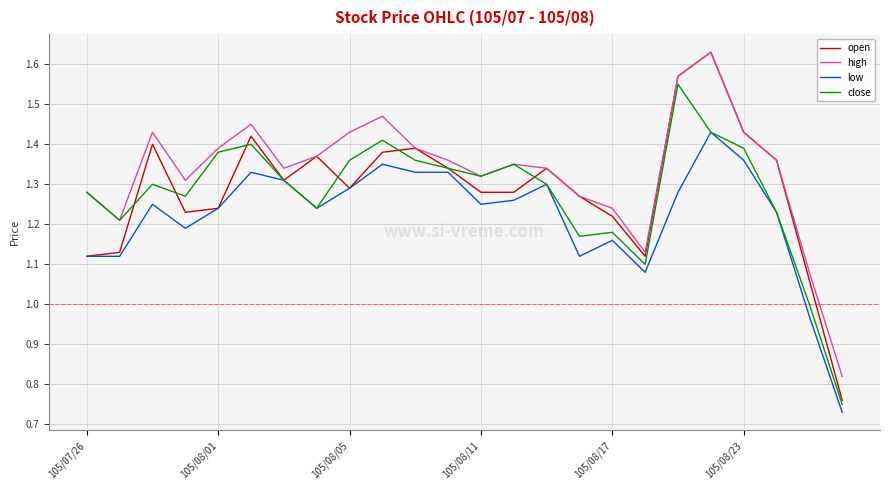

Which series has the widest spread of values?

open